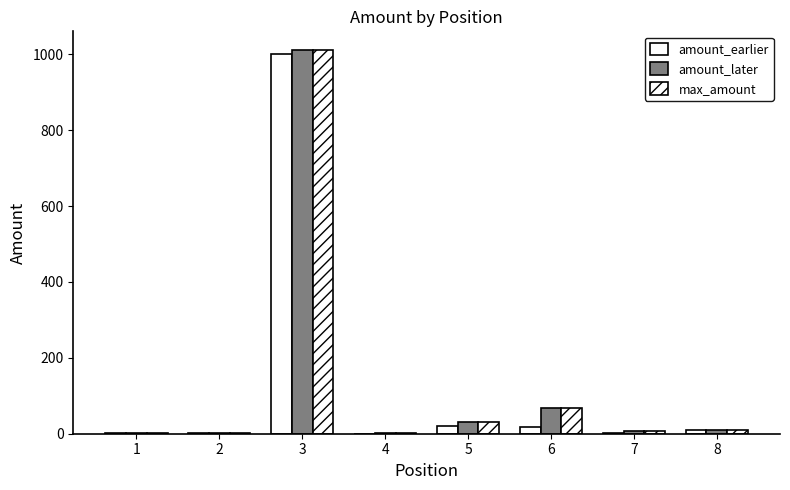

Is the value of amount_later at 1 greater than the value of amount_earlier at 6?

No